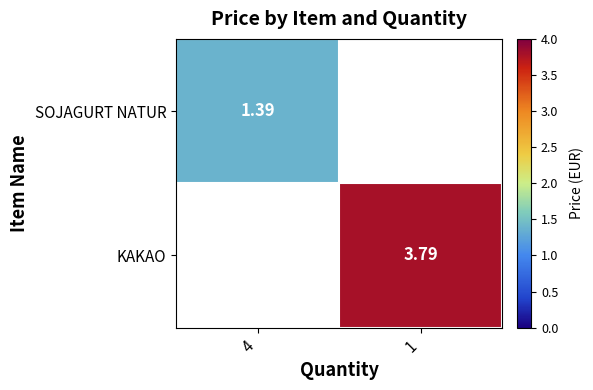

List the series in order of their overall mean, lowest first.

SOJAGURT NATUR, KAKAO